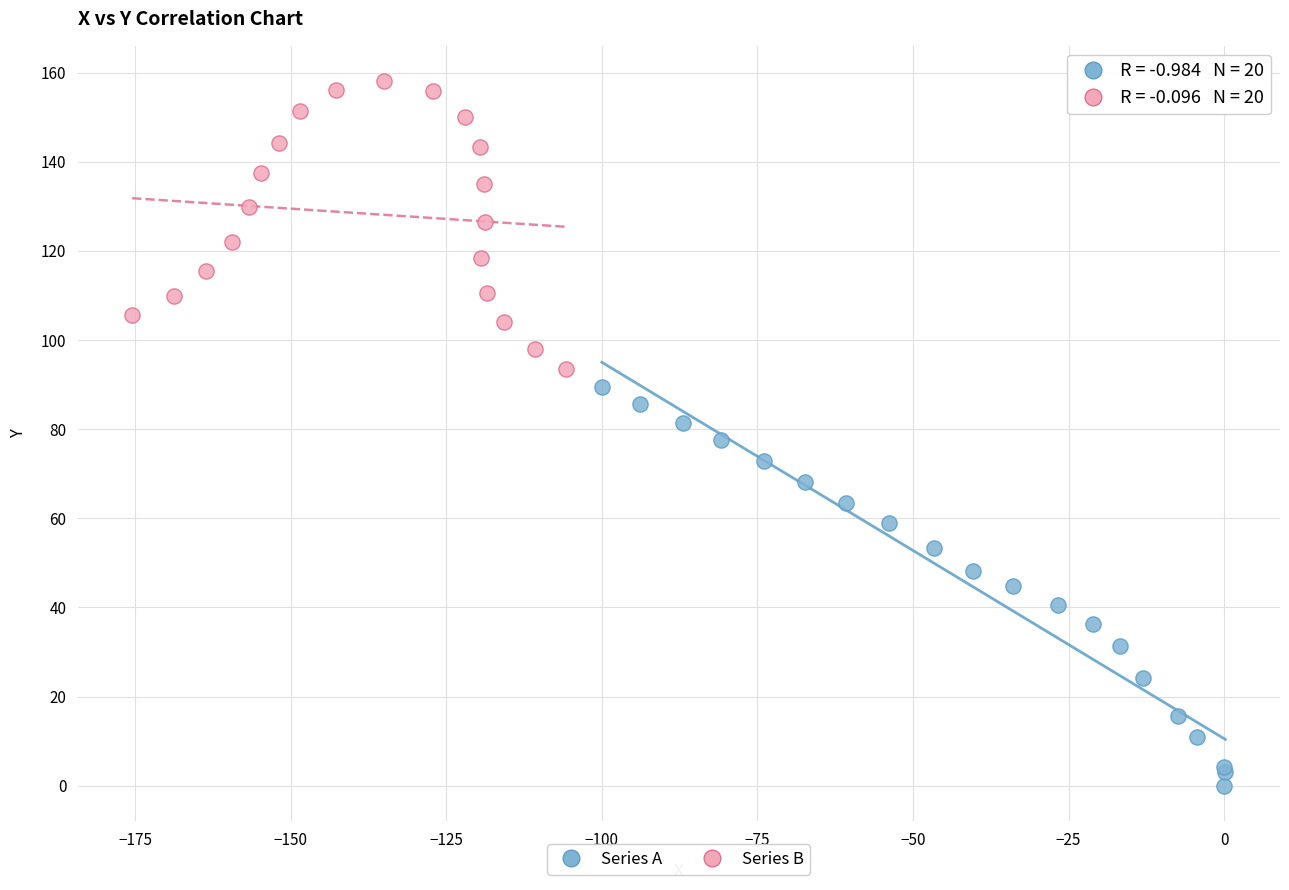

Which series contains the highest Y value?

Series B